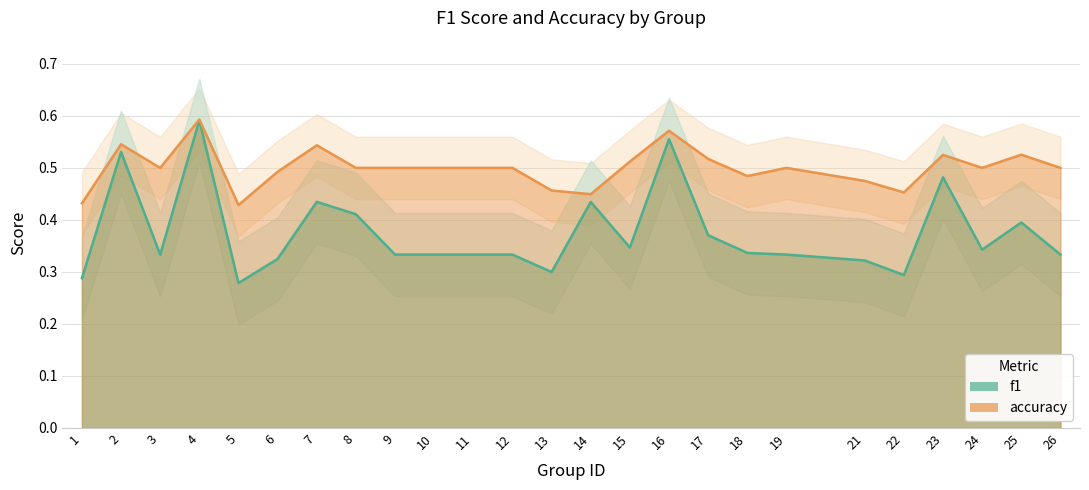

How many interior local valleys does the f1 series have?

6